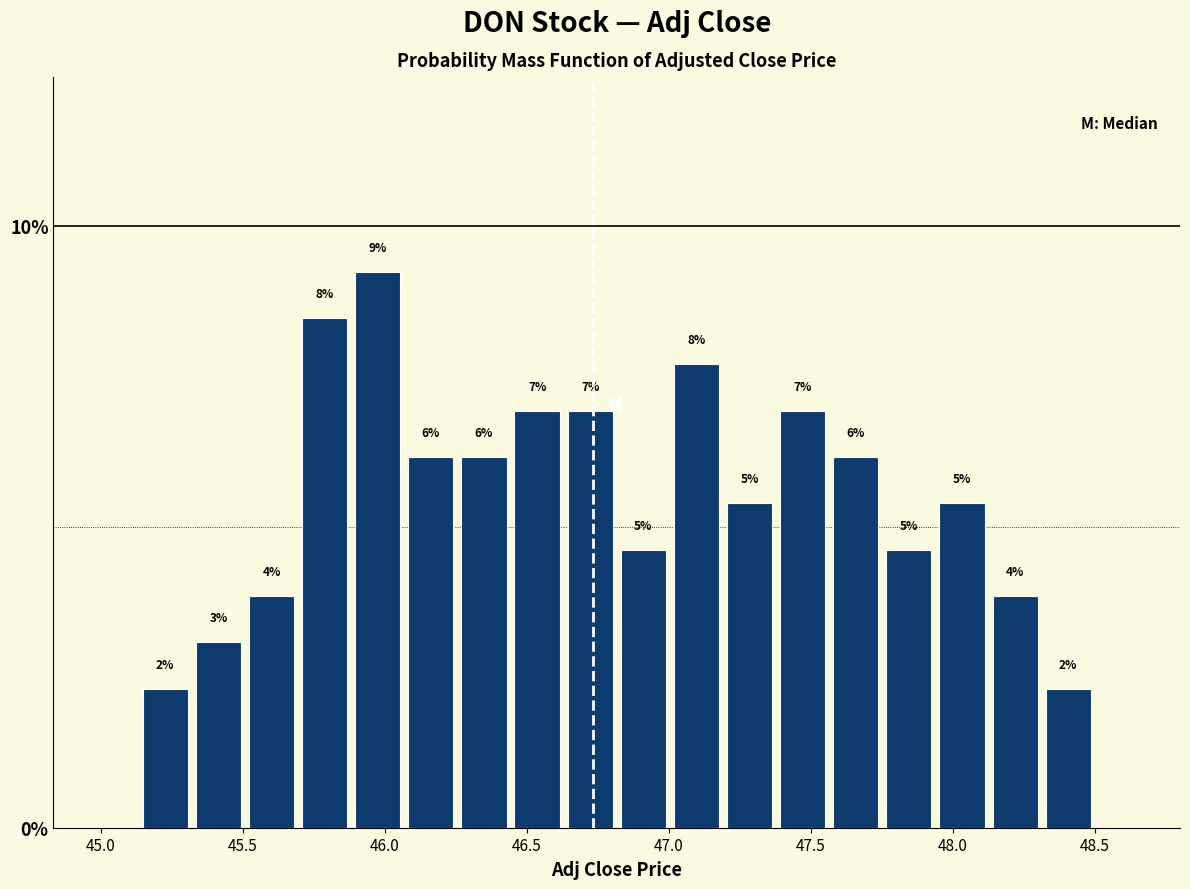

Read against the x-axis, roughly where is the centre of the tallest bar?

46.00